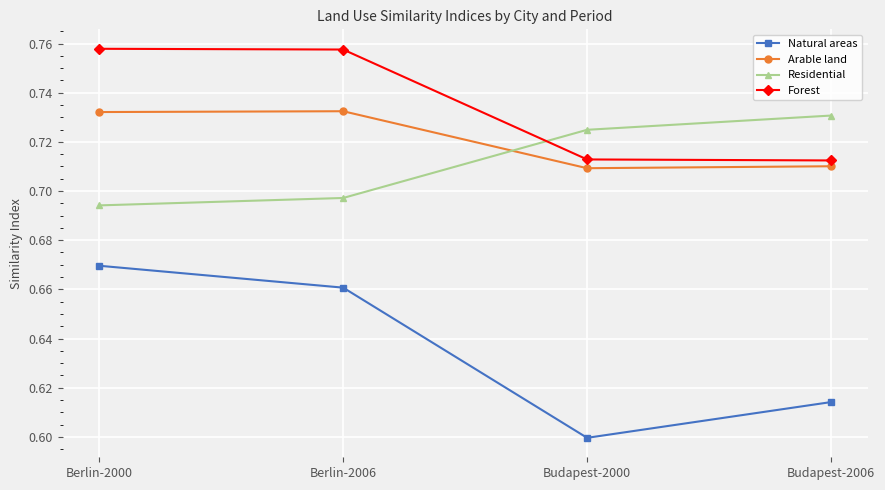

Between Berlin-2006 and Budapest-2000, which series saw the biggest shift?

Natural areas